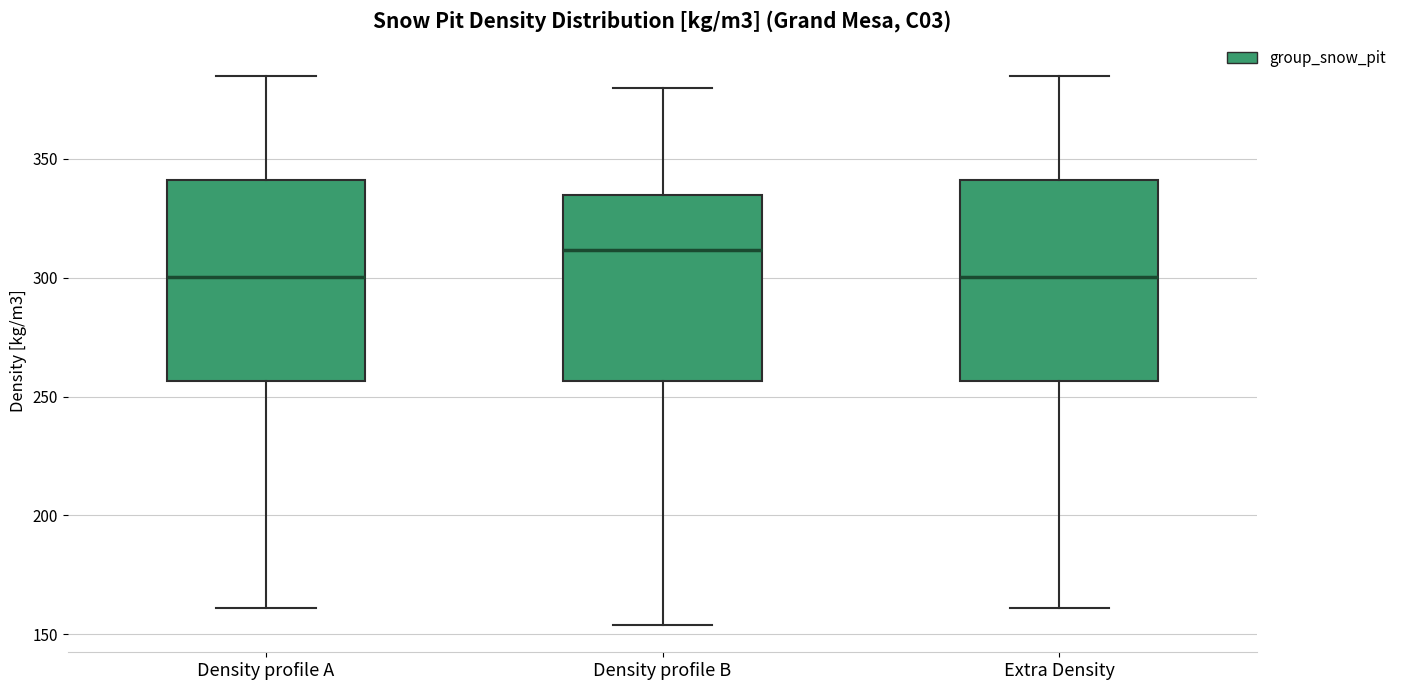

Where does the upper whisker of the box for Density profile A end on the y-axis? The values are not printed on the chart, so give them approximately, as read against the axis.

385